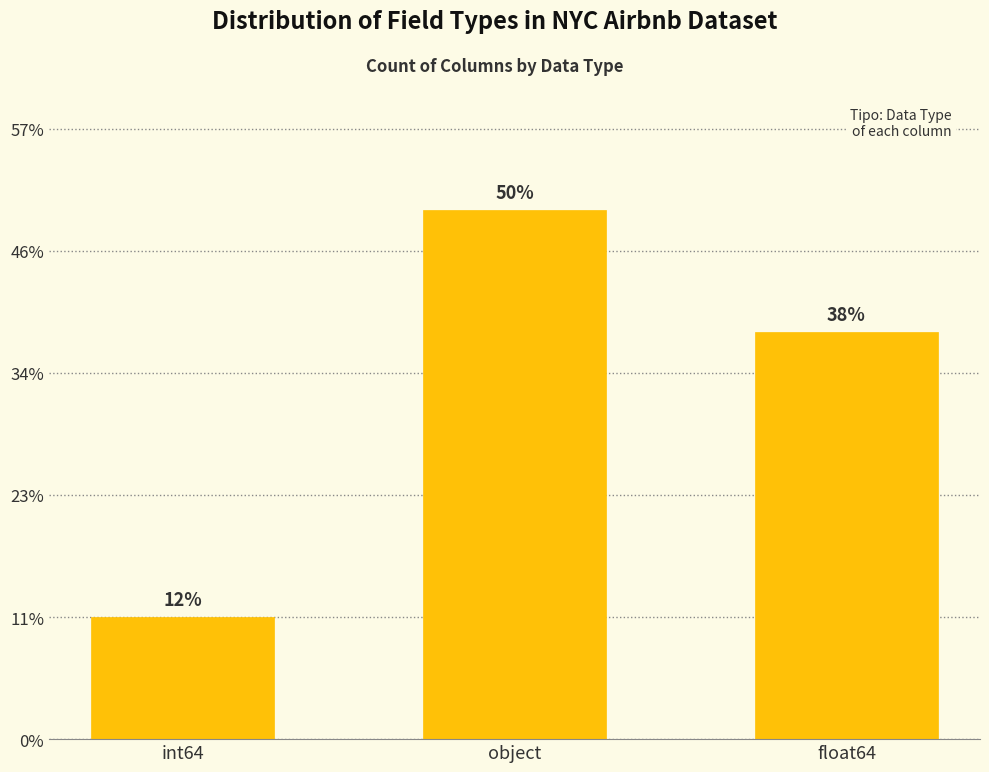

Does the chart contain any negative values?

No